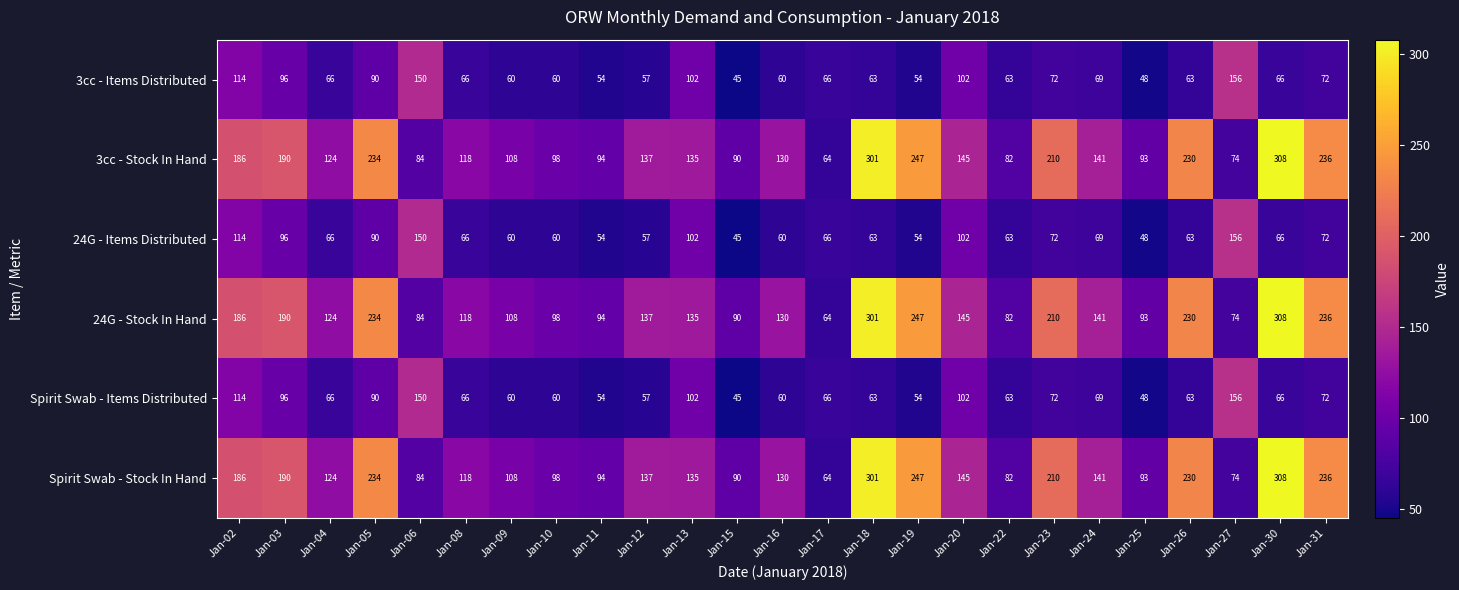

Count the number of categories in the chart.

25